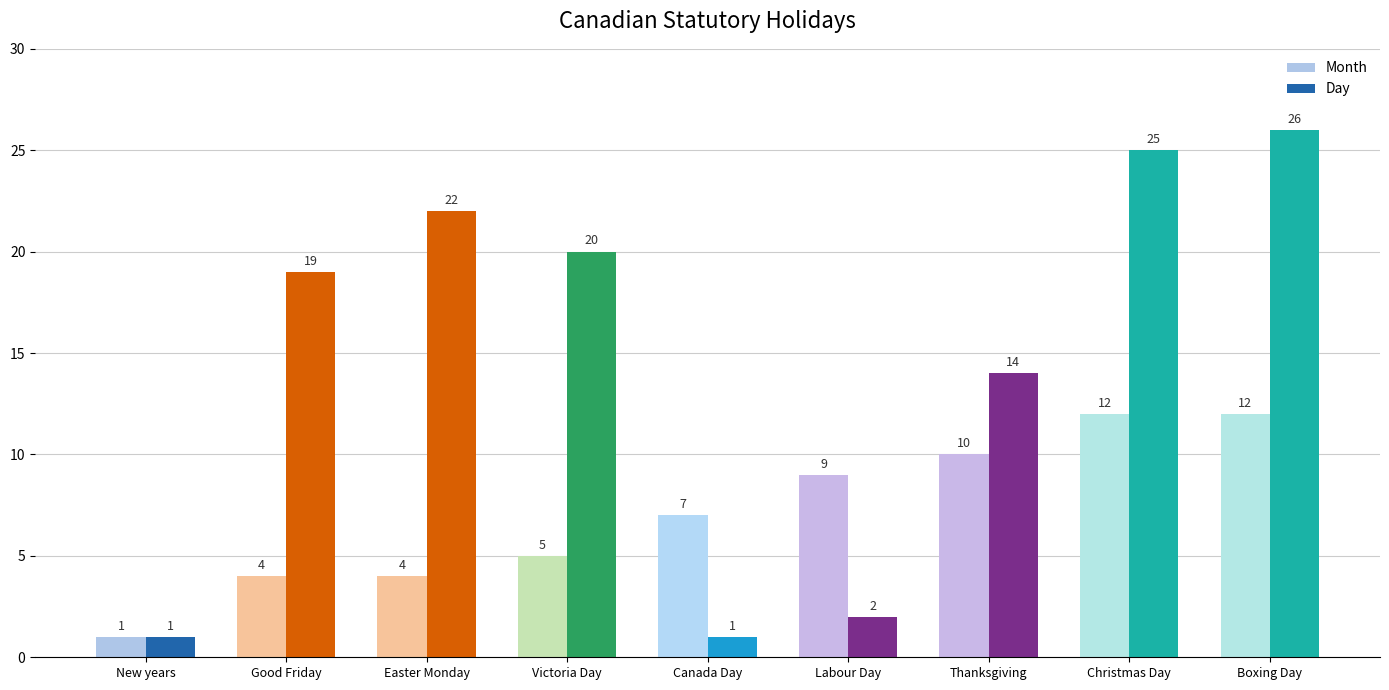

What is the sum of all Day values?

130